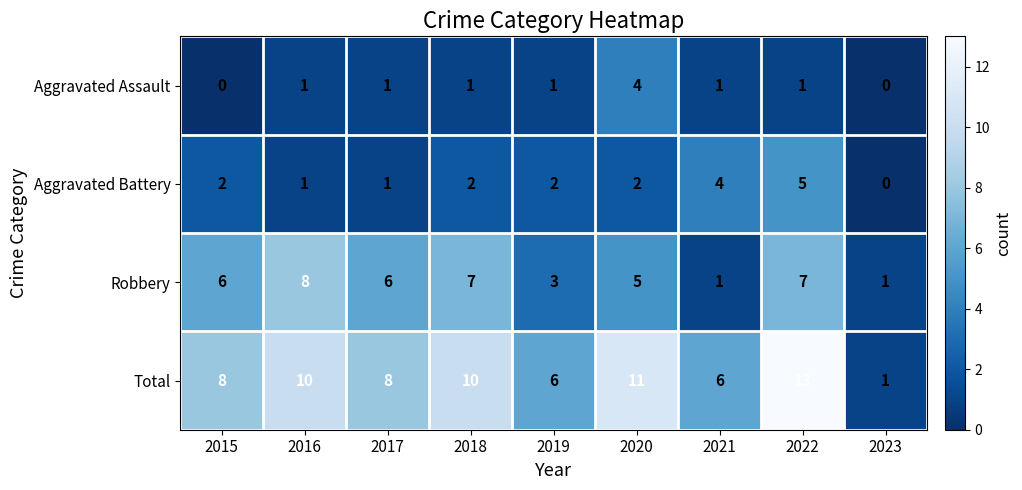

Which series has the largest total across all categories?

Total